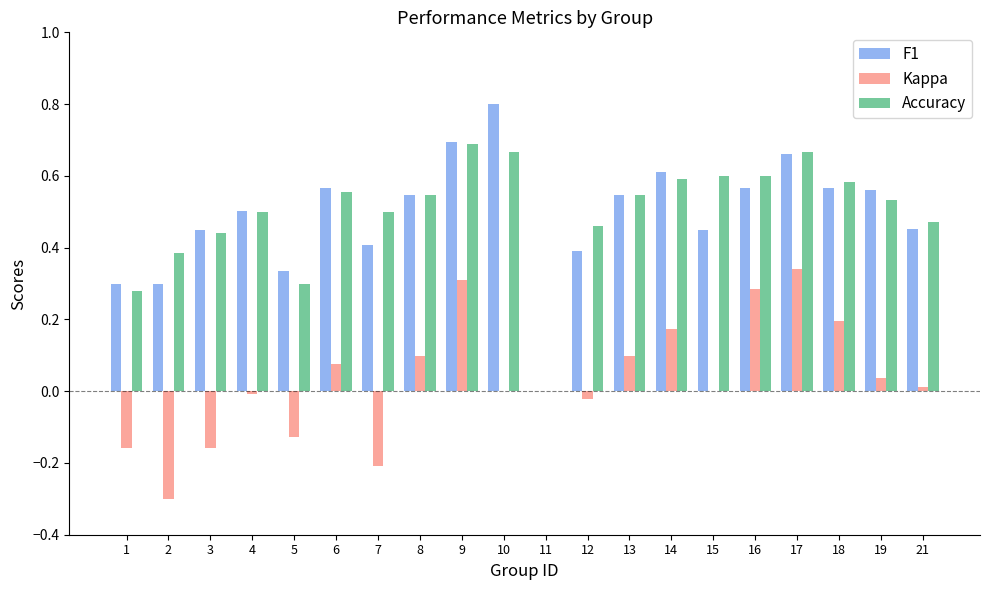

How many data points does each series have?

20